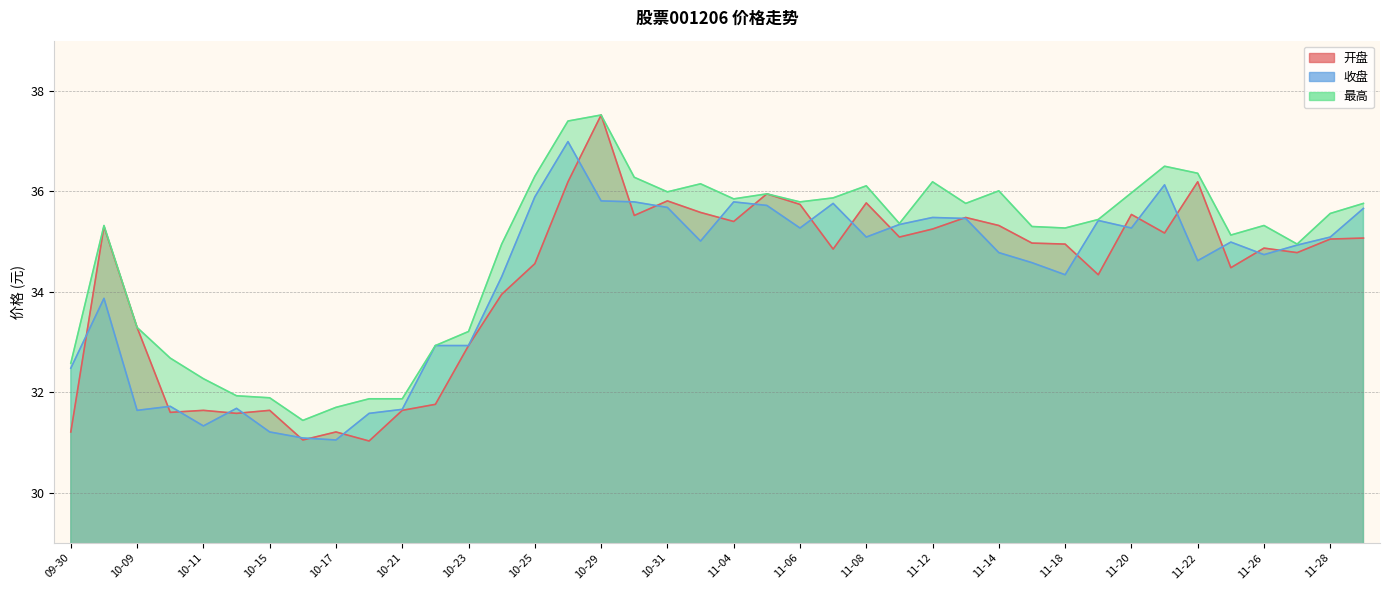

Between 11-21 and 10-25, which is larger?

11-21